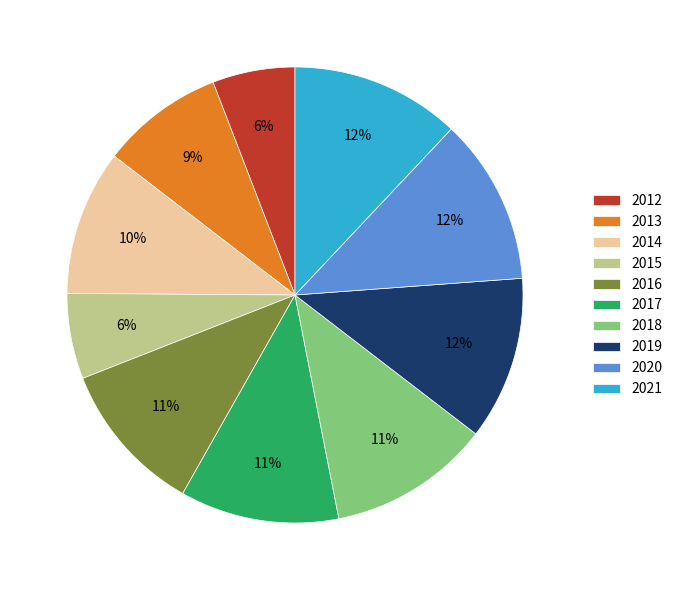

Do 2015 and 2019 together represent more than half of the pie?

No